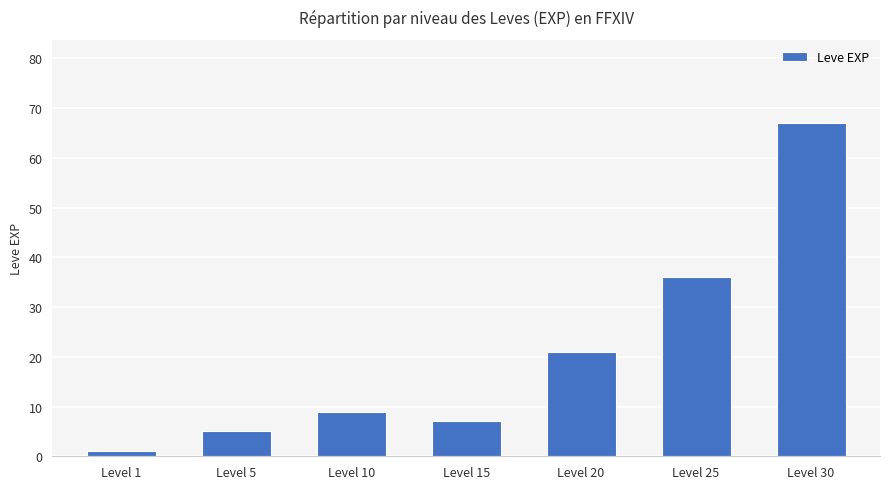

Reading left to right, what are all the values shown in this chart?

Level 1=1	Level 5=5	Level 10=9	Level 15=7	Level 20=21	Level 25=36	Level 30=67